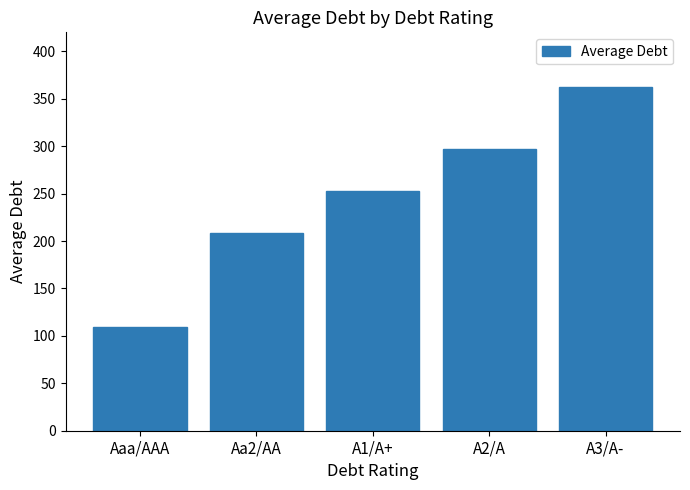

What is the maximum value shown in the chart?

362.5